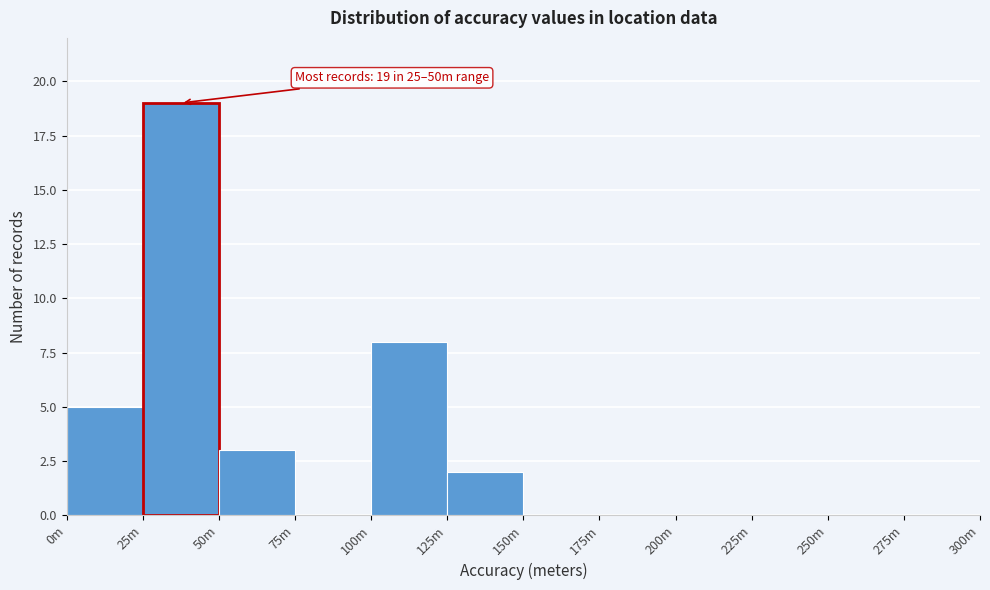

Reading right to left, what are all the values shown in this chart?

275m=0	250m=0	225m=0	200m=0	175m=0	150m=0	125m=2	100m=8	75m=0	50m=3	25m=19	0m=5